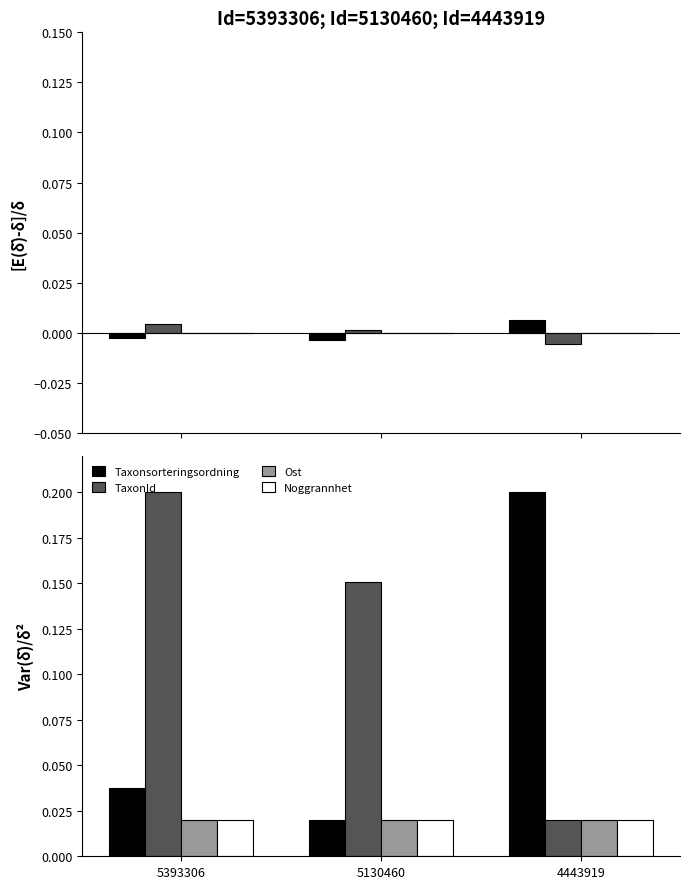

At 5130460, list the series in order from largest to smallest.

TaxonId, Taxonsorteringsordning, Ost, Noggrannhet